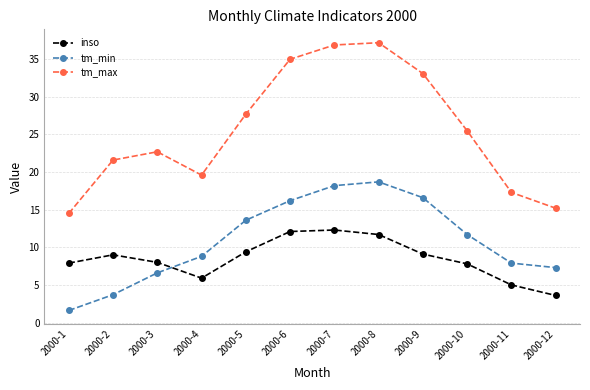

What is the total value across all series at 2000-2?

34.3